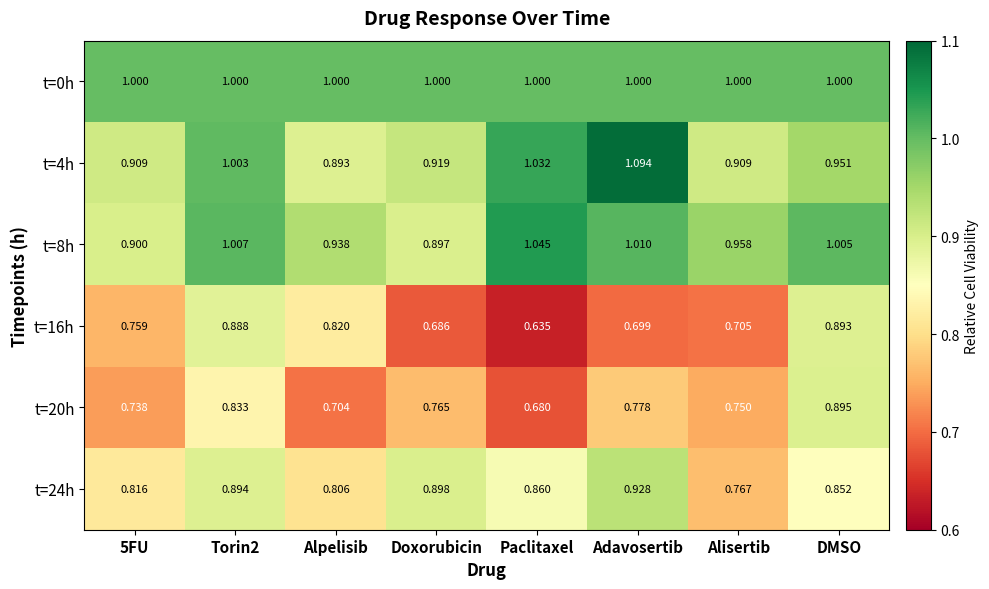

Where is t=20h nearest to the value 0?

Paclitaxel